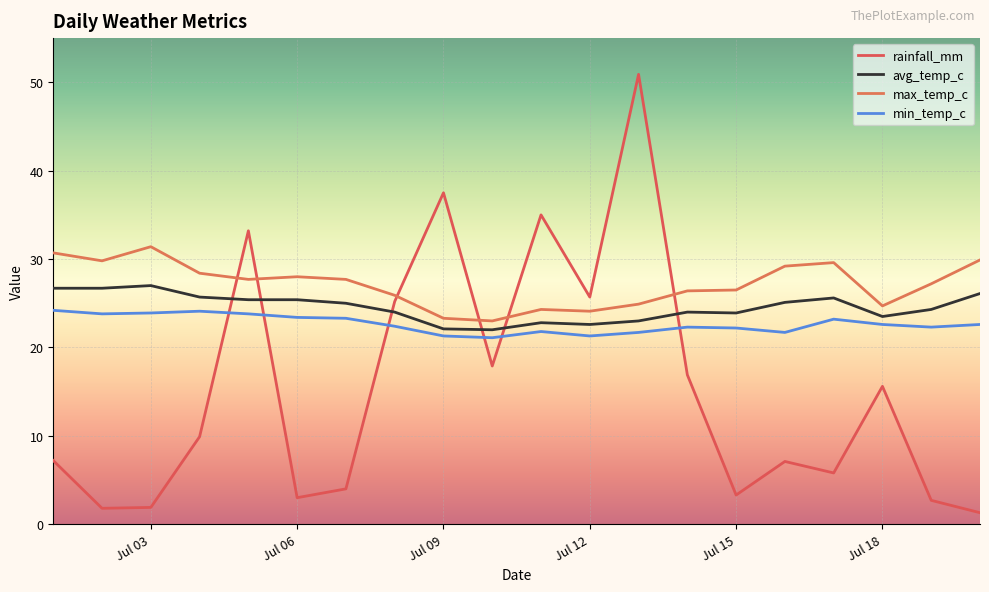

True or false: rainfall_mm has more than 2 interior local peaks.

True